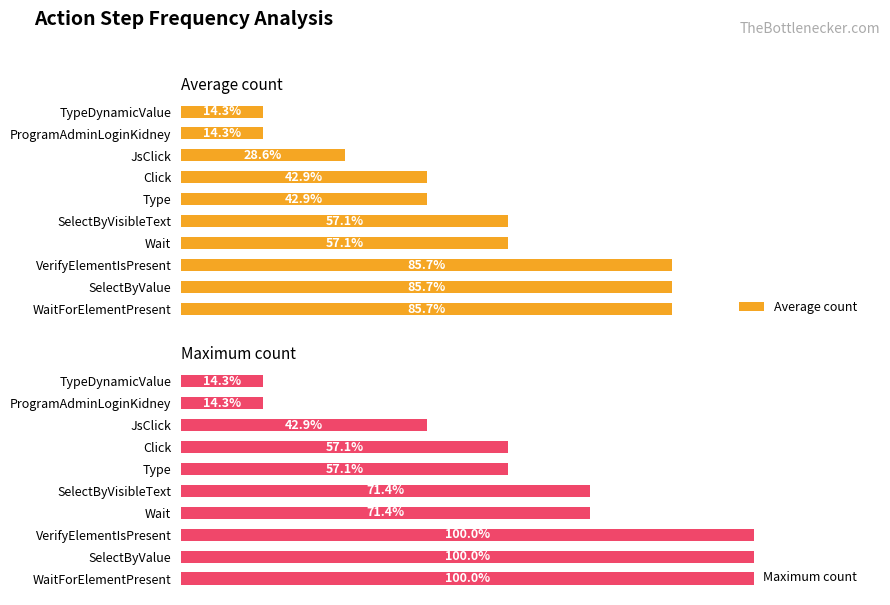

Reading left to right, transcribe all the data shown in this chart.

Average count: 85.7	85.7	85.7	57.1	57.1	42.9	42.9	28.6	14.3	14.3
Maximum count: 100.0	100.0	100.0	71.4	71.4	57.1	57.1	42.9	14.3	14.3